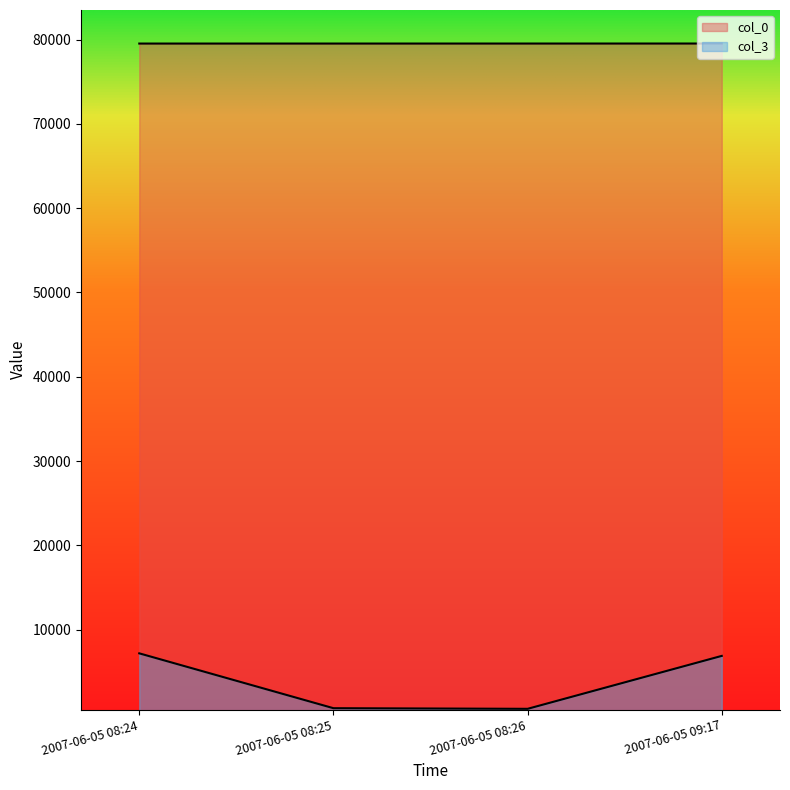

What is the label of the 1st point from the left?

2007-06-05 08:24